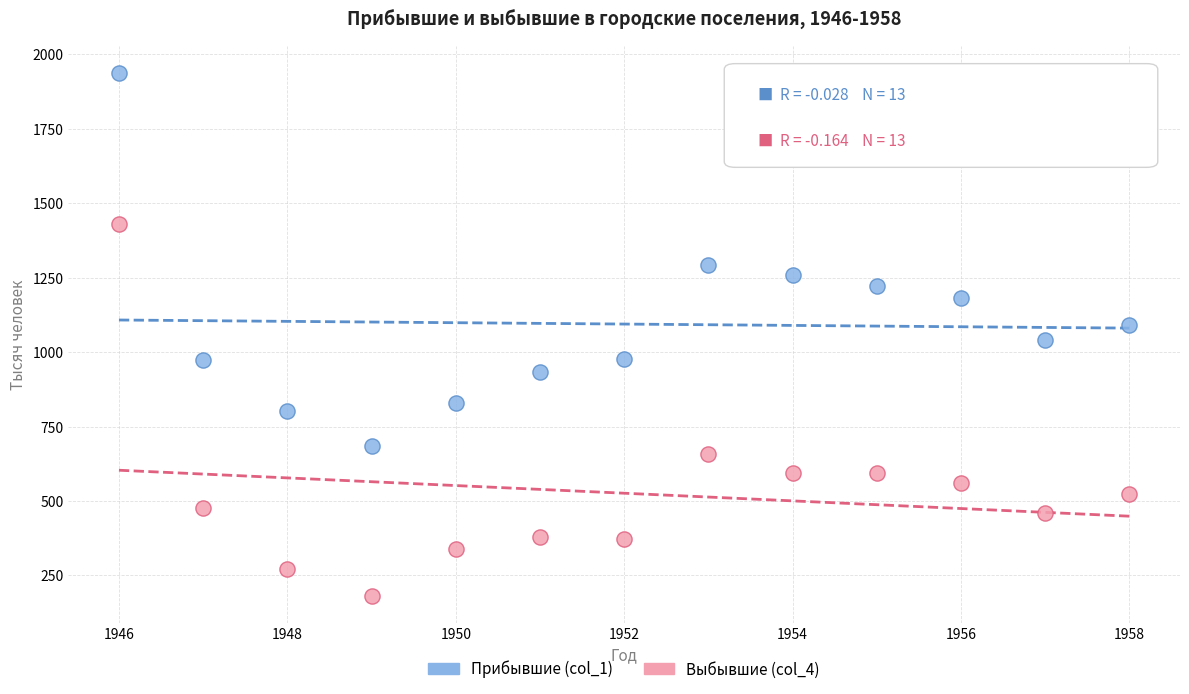

Which series has the widest spread of Y values?

Прибывшие (col_1)